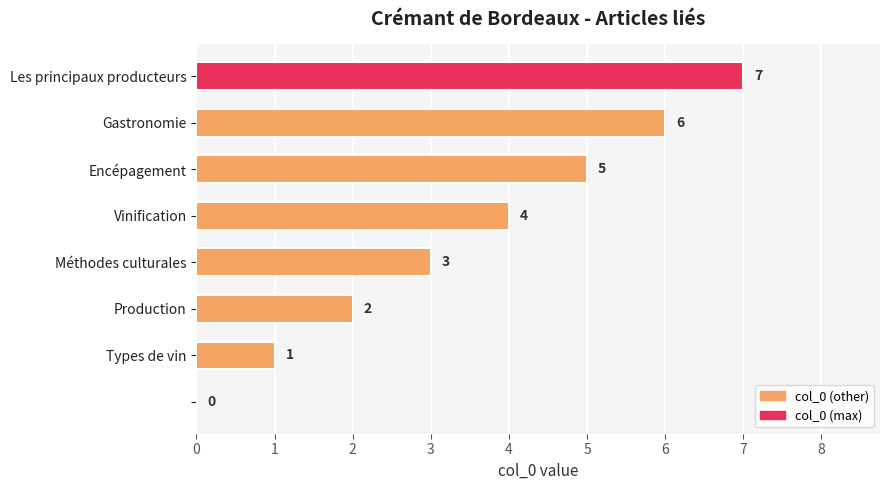

How many values are above zero?

7